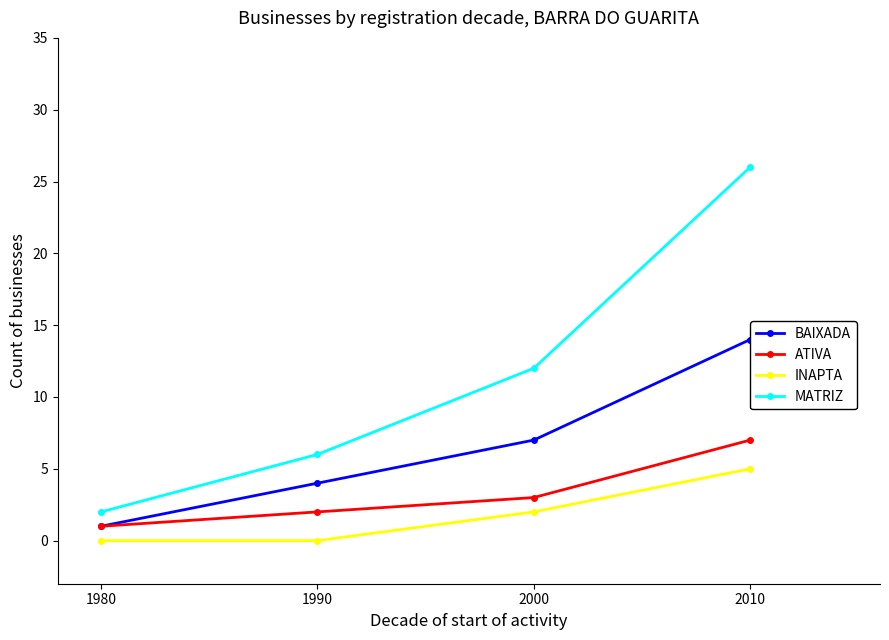

What is the average value of the INAPTA series?

2